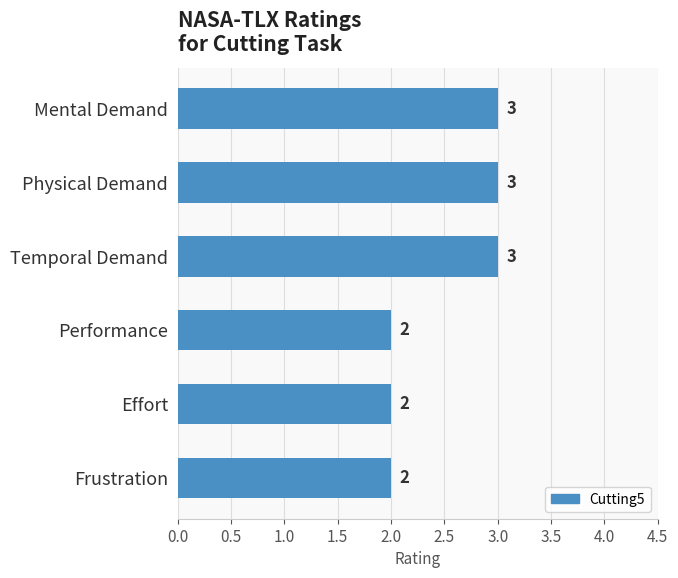

What is the difference between the maximum and second lowest values?

1